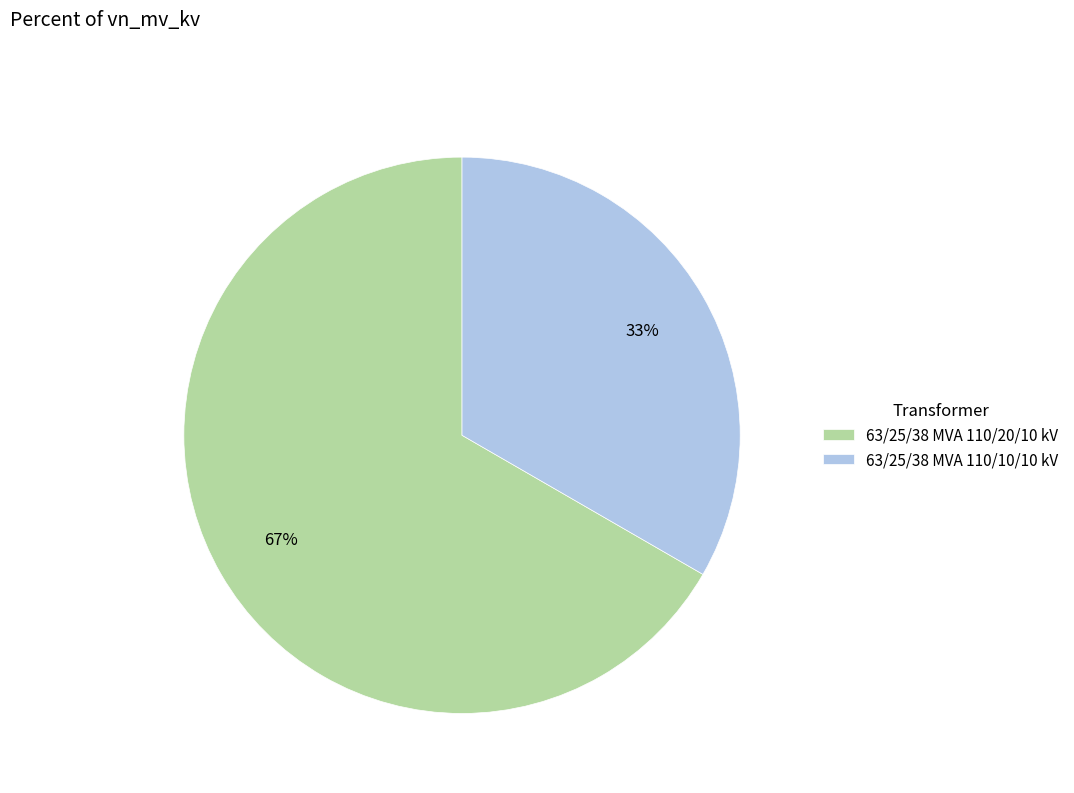

Which has a higher value, 63/25/38 MVA 110/10/10 kV or 63/25/38 MVA 110/20/10 kV?

63/25/38 MVA 110/20/10 kV